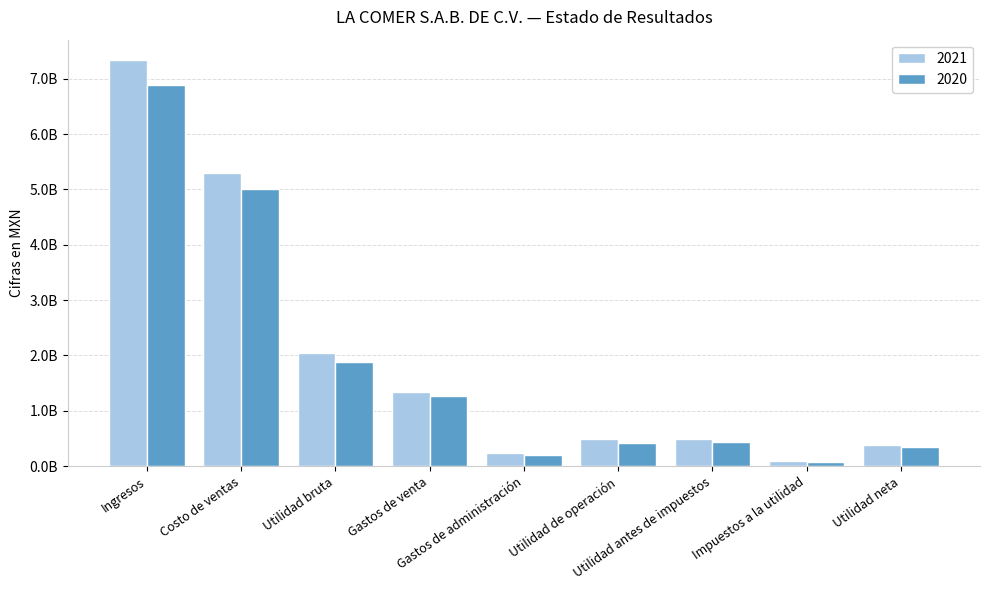

What is the label of the 3rd bar from the right?

Utilidad antes de impuestos